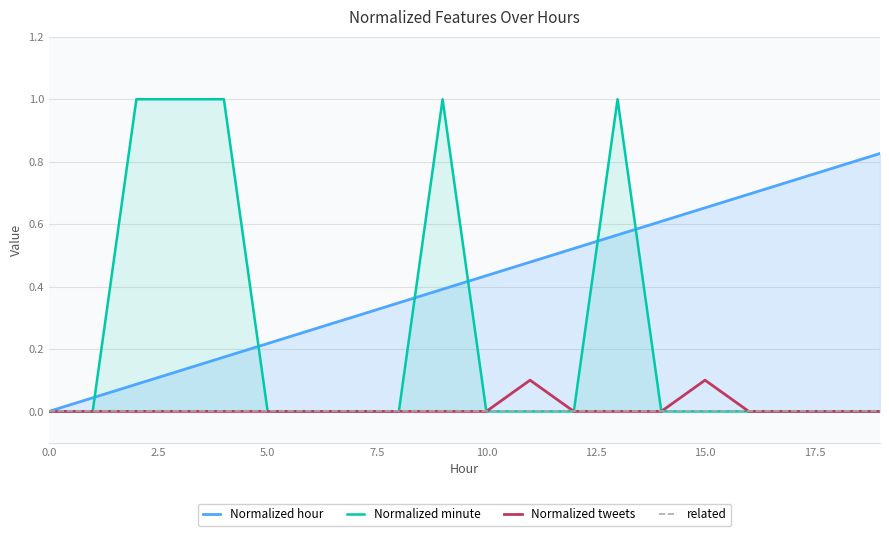

Reading right to left, list all the values displayed in this chart.

Normalized hour: 0.8	0.8	0.7	0.7	0.7	0.6	0.6	0.5	0.5	0.4	0.4	0.3	0.3	0.3	0.2	0.2	0.1	0.1	0.0	0.0
Normalized minute: 0.0	0.0	0.0	0.0	0.0	0.0	1.0	0.0	0.0	0.0	1.0	0.0	0.0	0.0	0.0	1.0	1.0	1.0	0.0	0.0
Normalized tweets: 0.0	0.0	0.0	0.0	0.1	0.0	0.0	0.0	0.1	0.0	0.0	0.0	0.0	0.0	0.0	0.0	0.0	0.0	0.0	0.0
related: 0.0	0.0	0.0	0.0	0.0	0.0	0.0	0.0	0.0	0.0	0.0	0.0	0.0	0.0	0.0	0.0	0.0	0.0	0.0	0.0